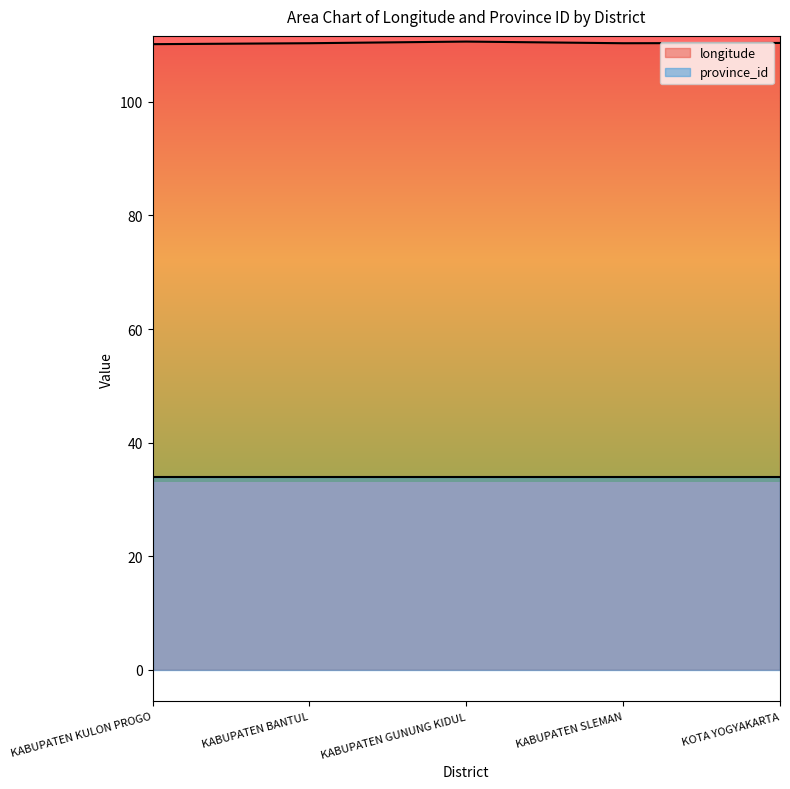

What is the maximum value shown in the chart?

110.6